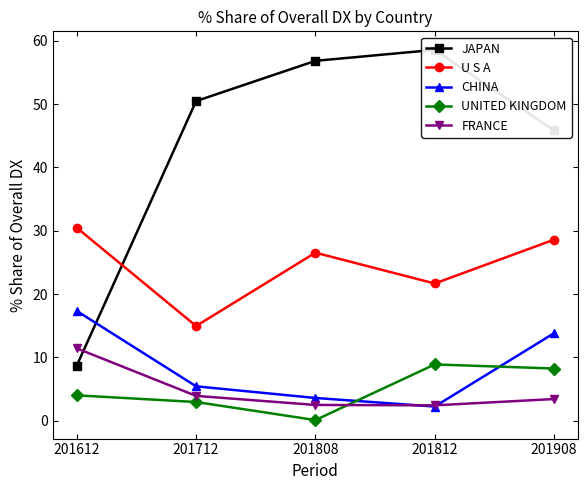

What is the value of the JAPAN point at the 5th from the left?

45.9